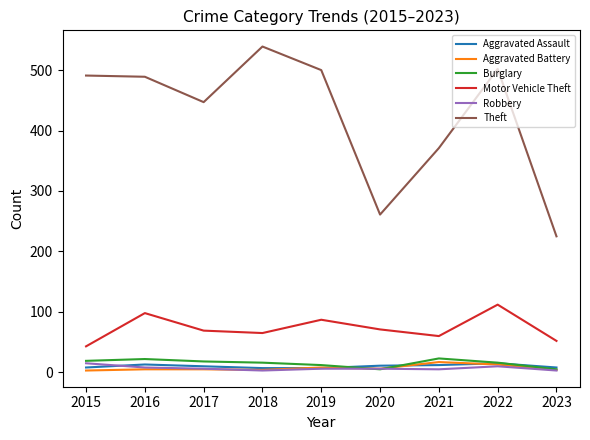

How many lines are shown in the chart?

6